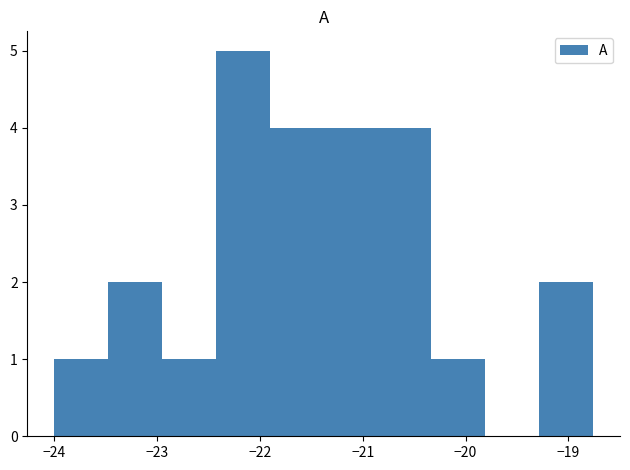

Reading left to right, list every bar in this chart as the range it spans on the x-axis followed by its height. Neither the bar edges nor the heights are printed on the chart, so give them approximately, as read against the axes.

-24.0 to -23.5: 1
-23.5 to -23.0: 2
-23.0 to -22.4: 1
-22.4 to -21.9: 5
-21.9 to -21.4: 4
-21.4 to -20.9: 4
-20.9 to -20.3: 4
-20.3 to -19.8: 1
-19.8 to -19.3: 0
-19.3 to -18.8: 2